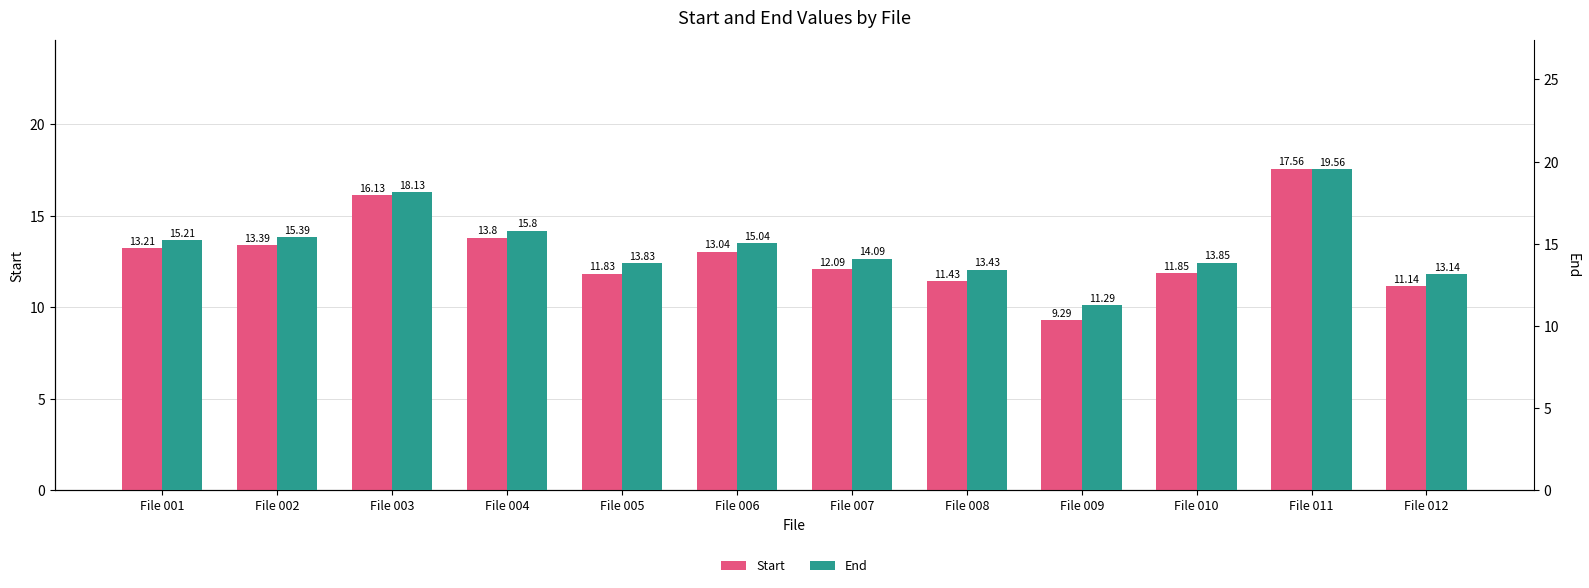

Where does the Start series first go above 13?

File 001